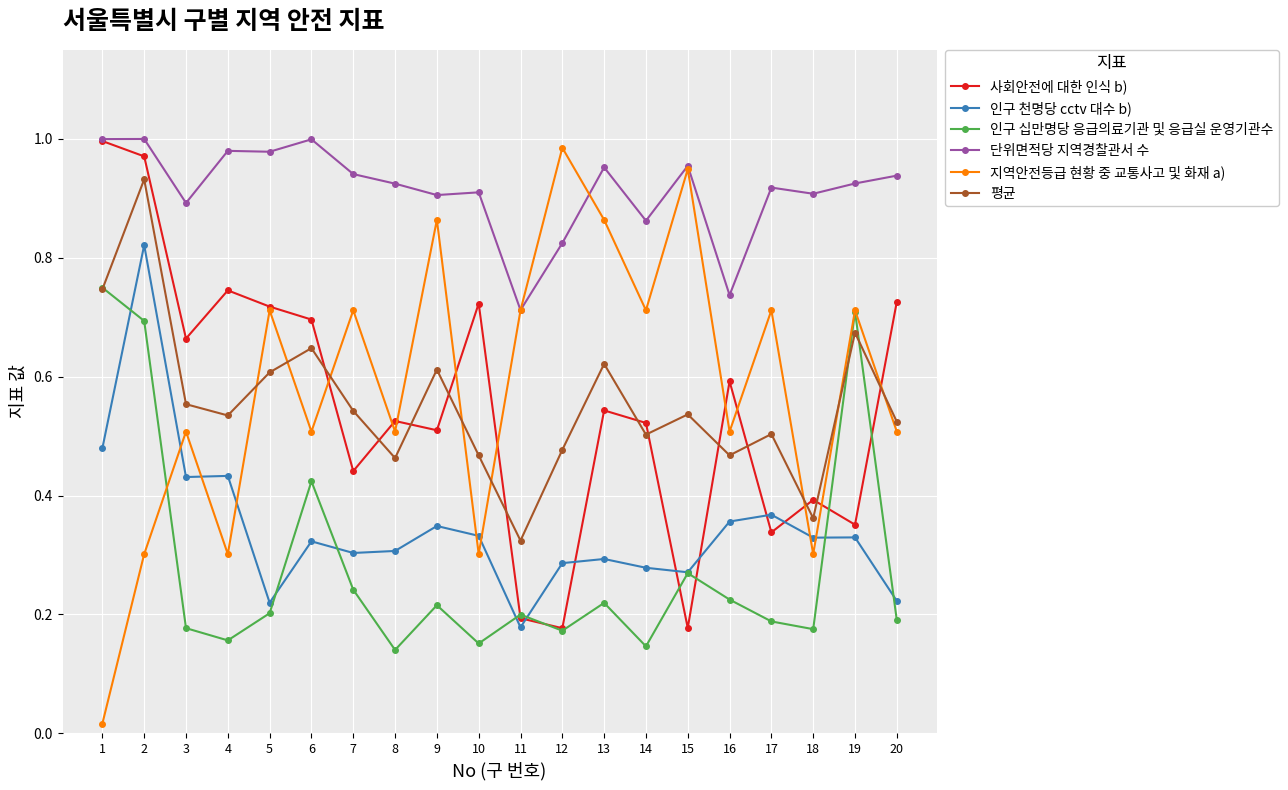

Does the chart have visible grid lines?

Yes